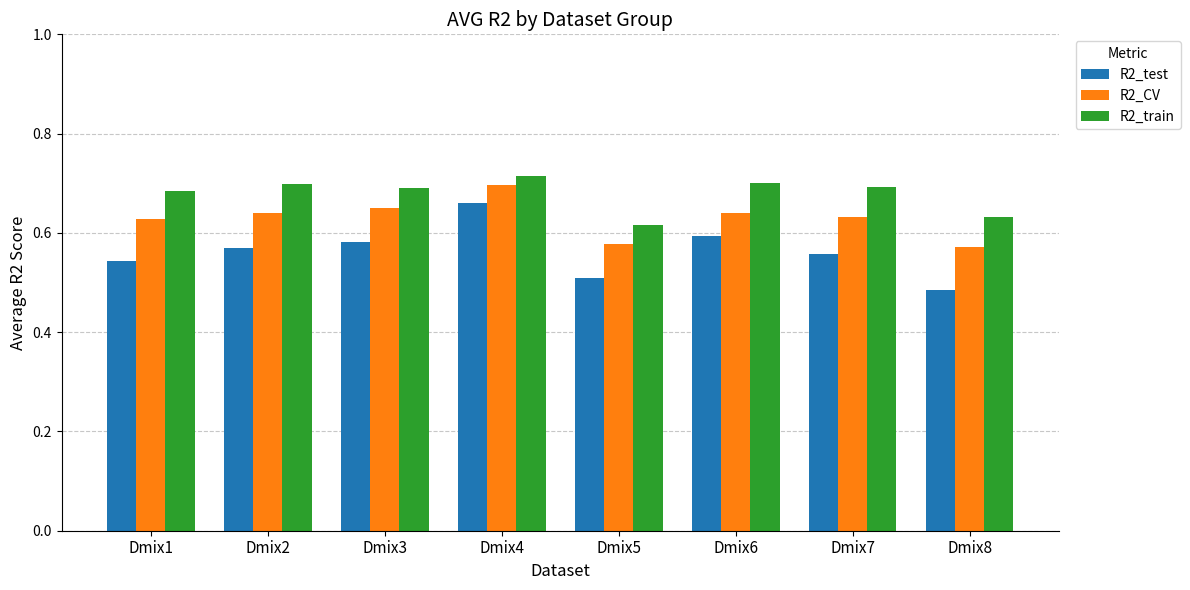

At how many categories does at least one series exceed 0?

8